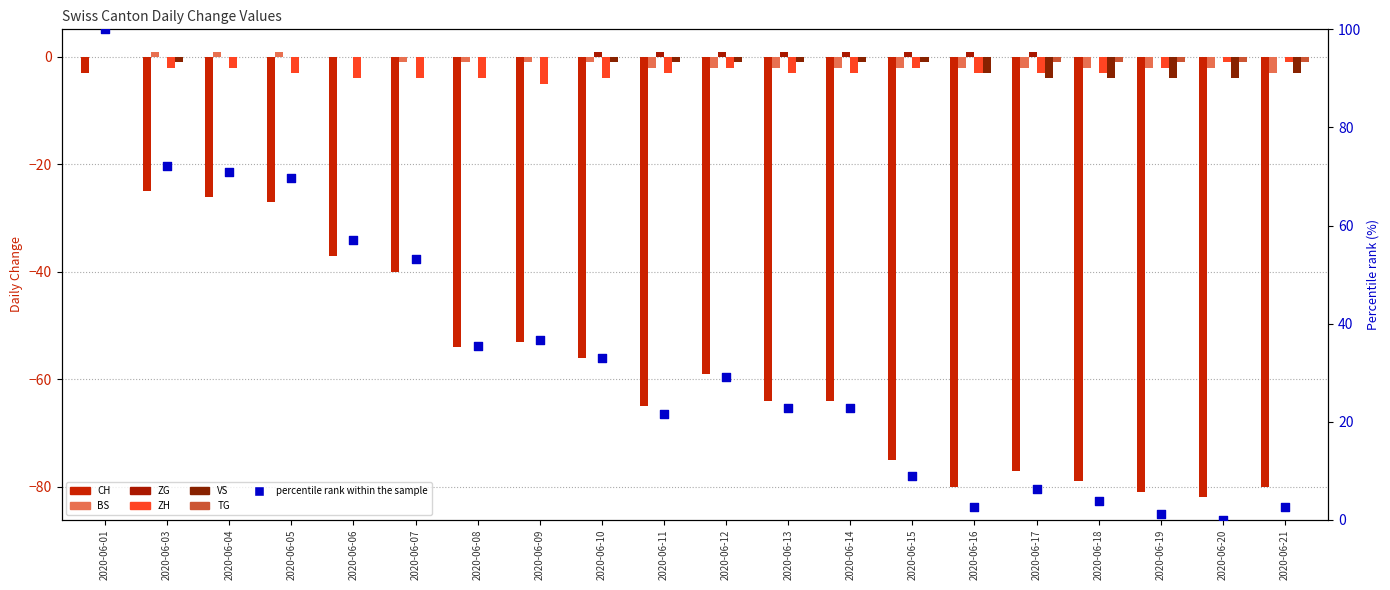

At how many categories does at least one series exceed 98?

1